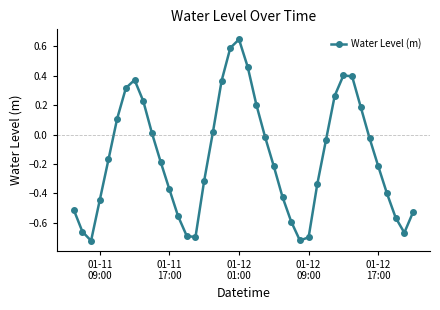

How many points are higher than both their immediate neighbors (excluding endpoints)?

3